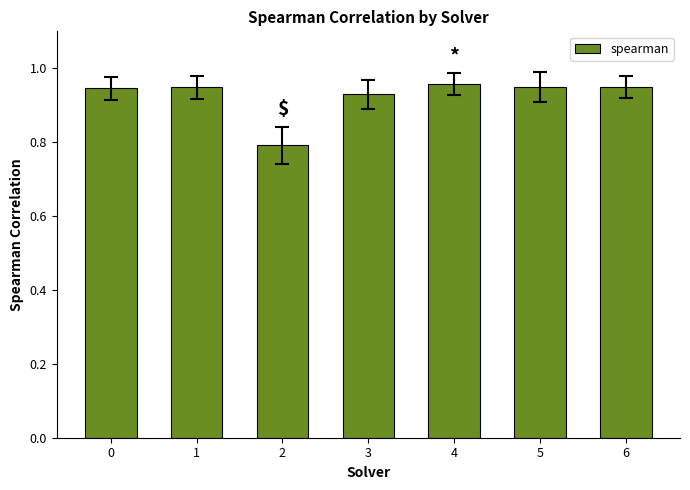

What is the sum of the values at 0 and 4?

1.9